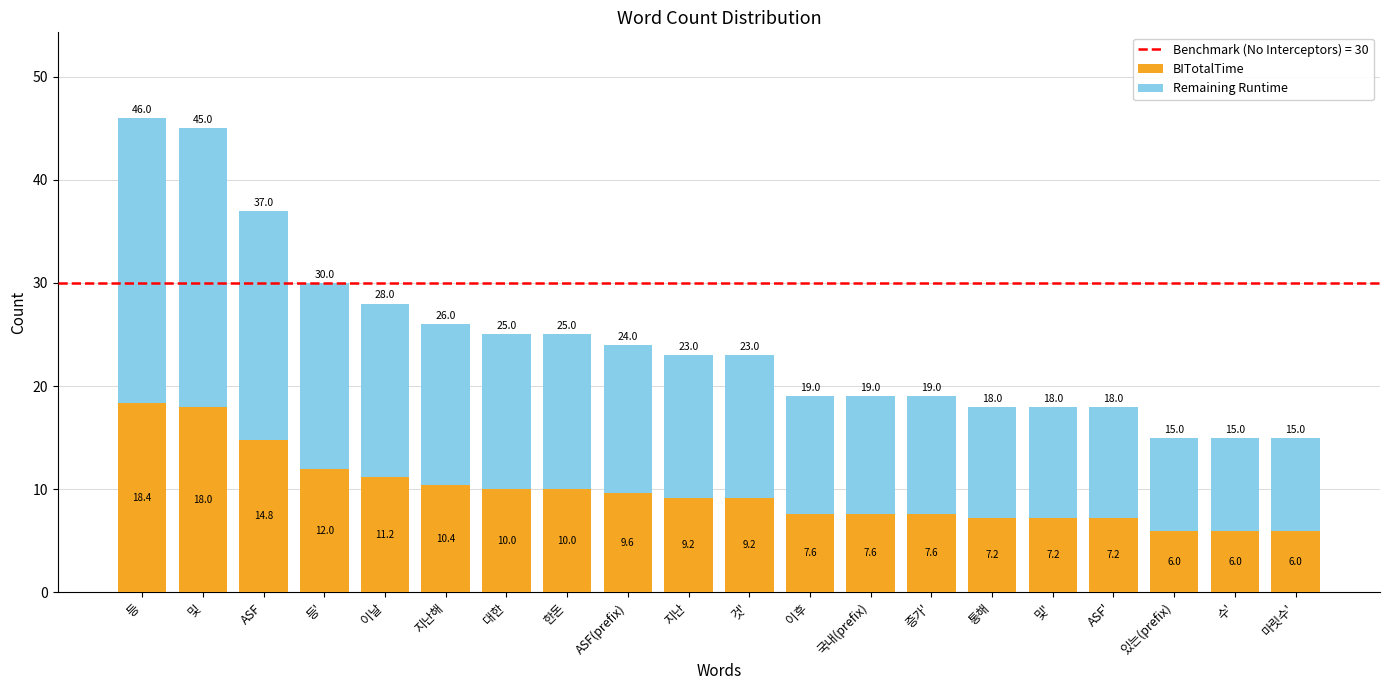

Which category has the highest value in the BITotalTime series?

등